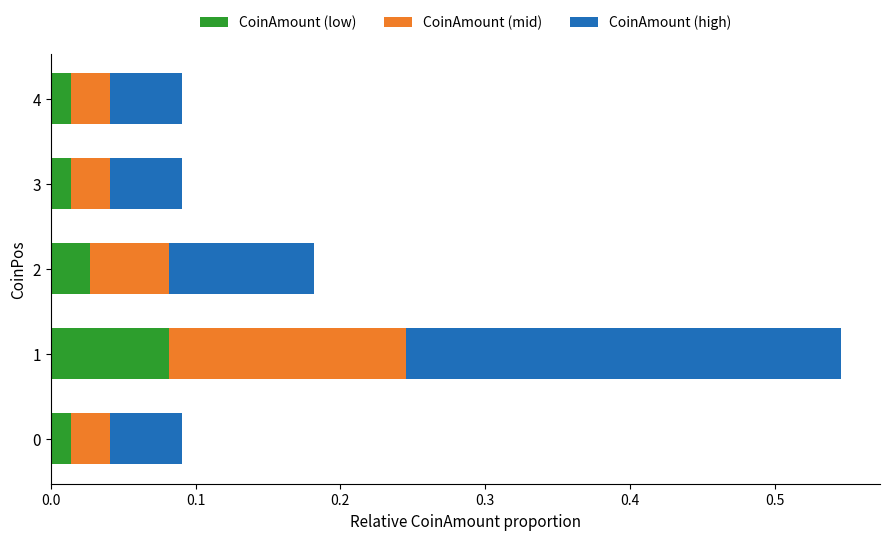

What is the total value across all series at 1?

0.5